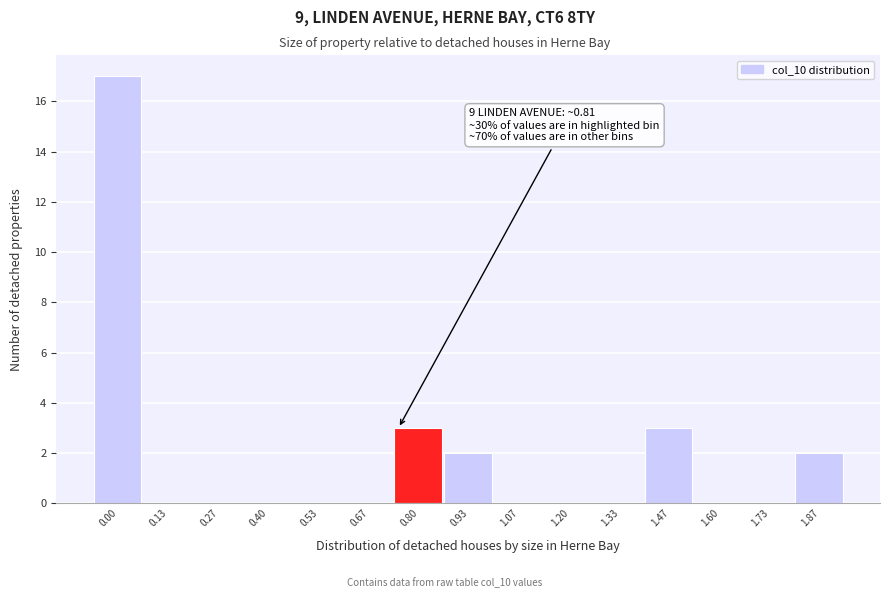

Reading left to right, transcribe all the data shown in this chart.

0.00=17	0.13=0	0.27=0	0.40=0	0.53=0	0.67=0	0.80=3	0.93=2	1.07=0	1.20=0	1.33=0	1.47=3	1.60=0	1.73=0	1.87=2